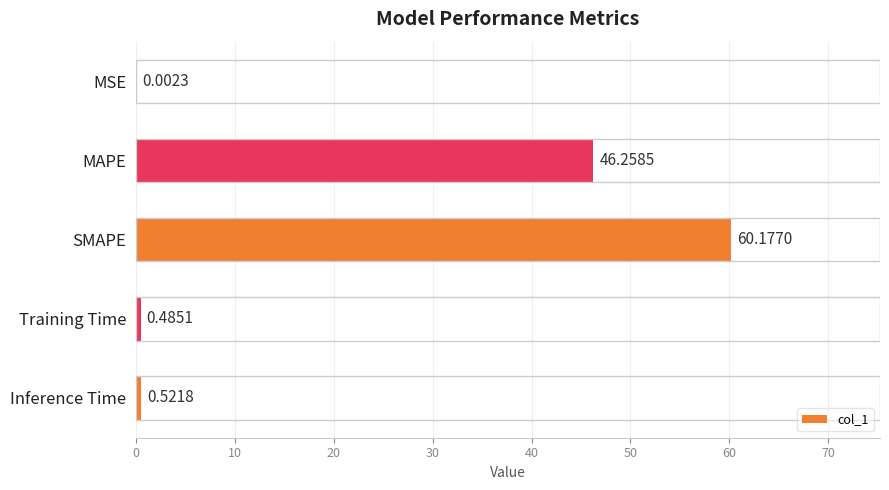

Which category has the highest value across all series?

SMAPE